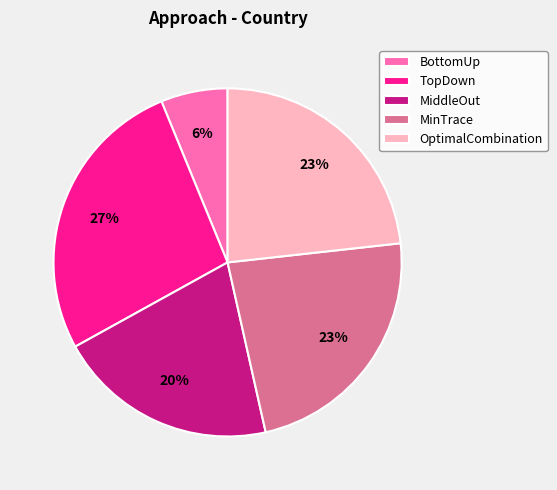

To the nearest percent, what percentage of the pie is BottomUp?

6%